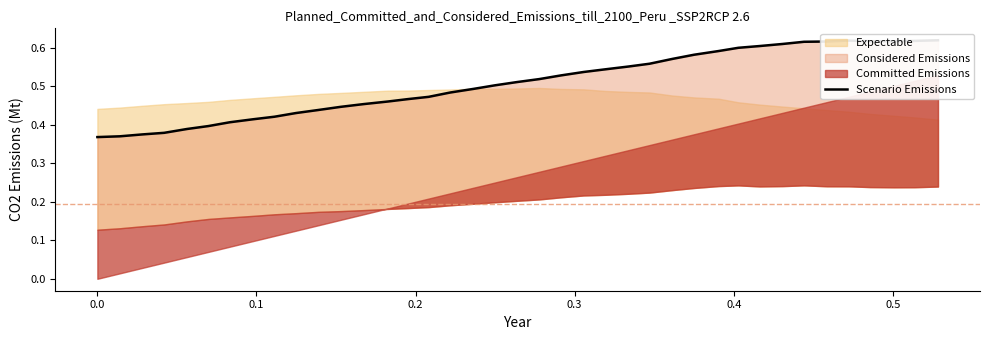

What is the average value?

0.5